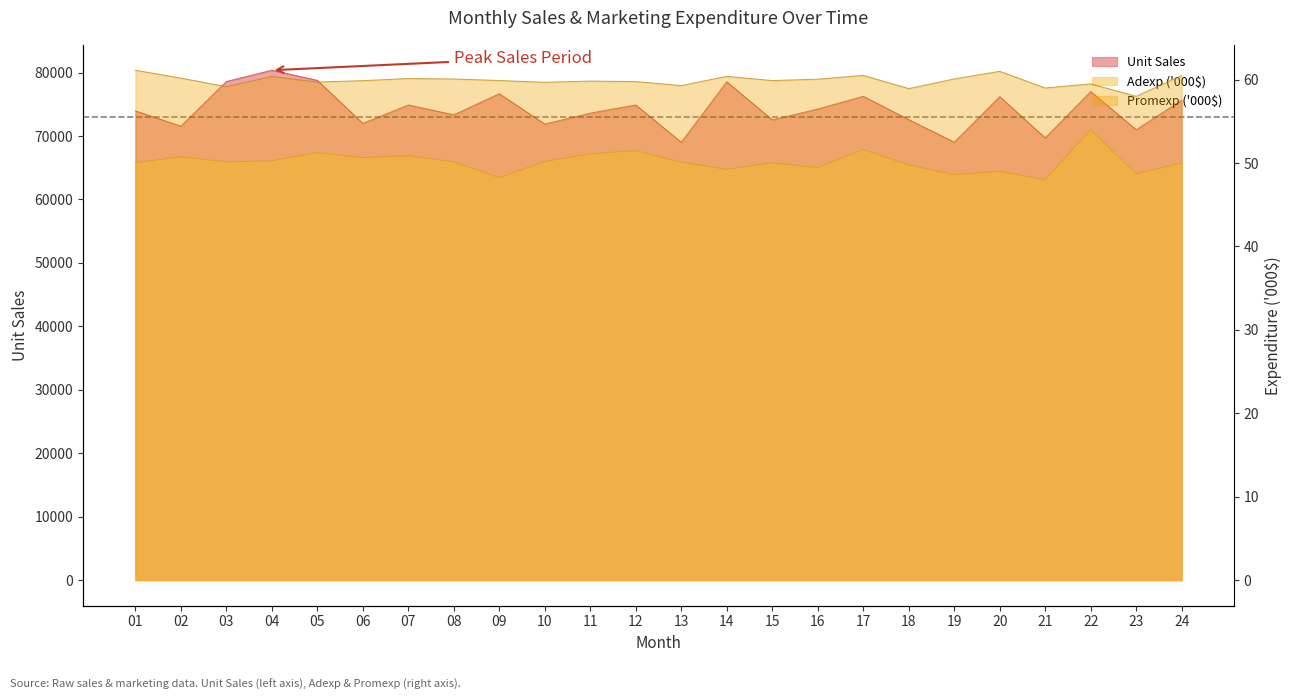

Between 2 and 15, which series saw the biggest shift?

Unit Sales